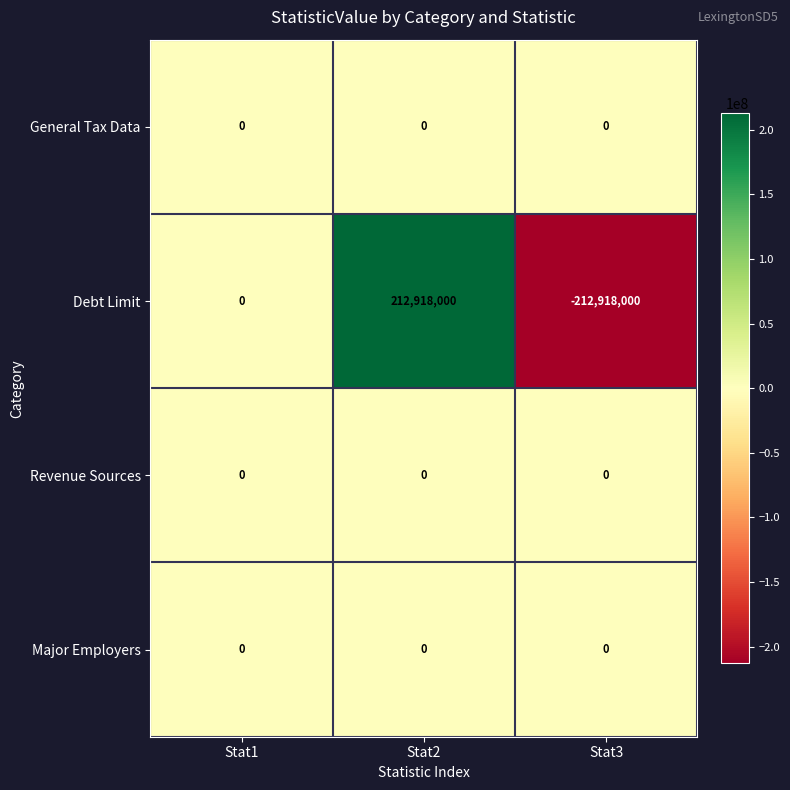

Which series has the largest range (max minus min)?

Debt Limit